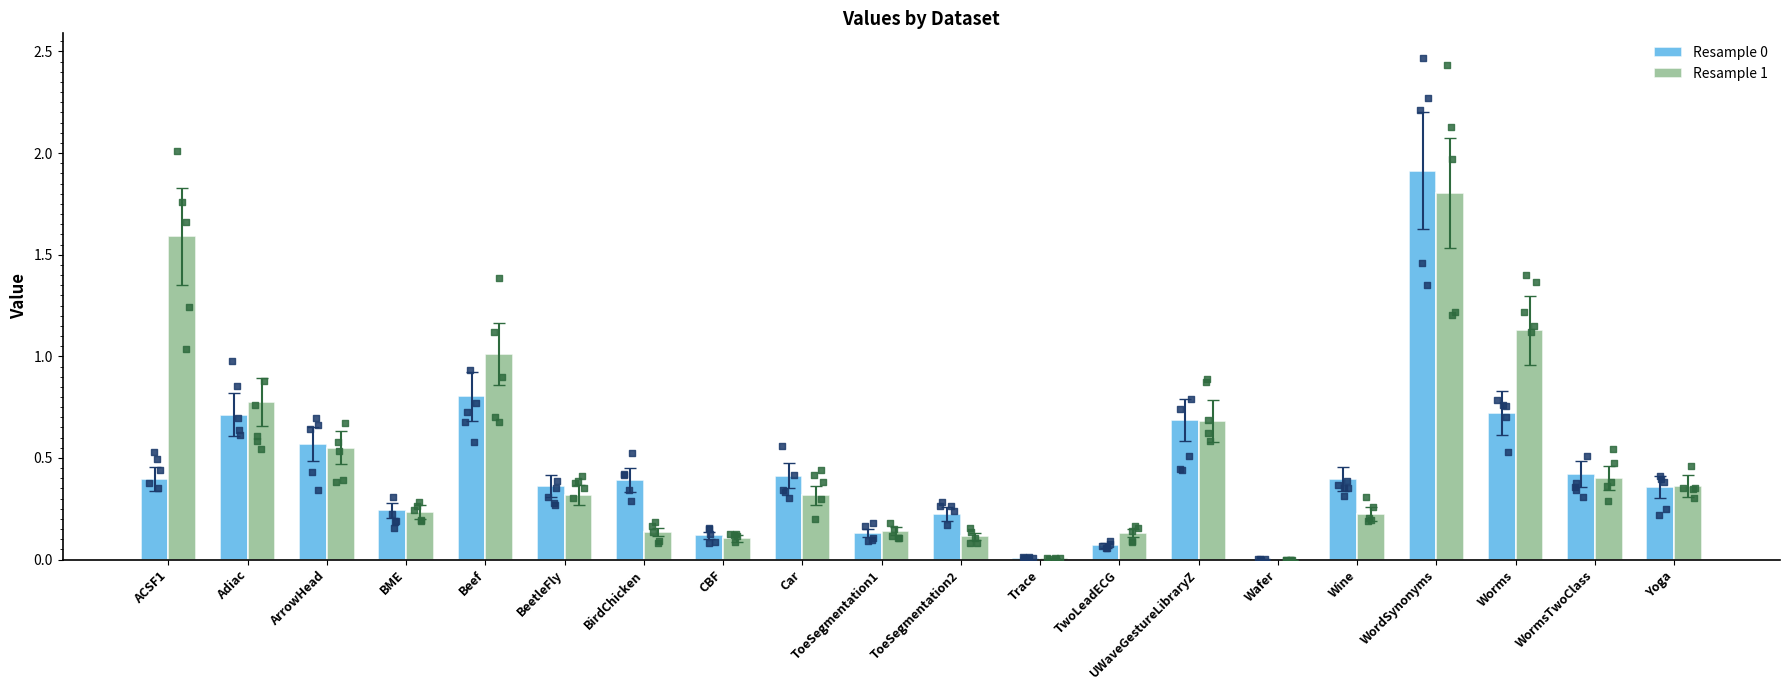

Is the value of Resample 0 at WormsTwoClass greater than the value of Resample 1 at ToeSegmentation1?

Yes